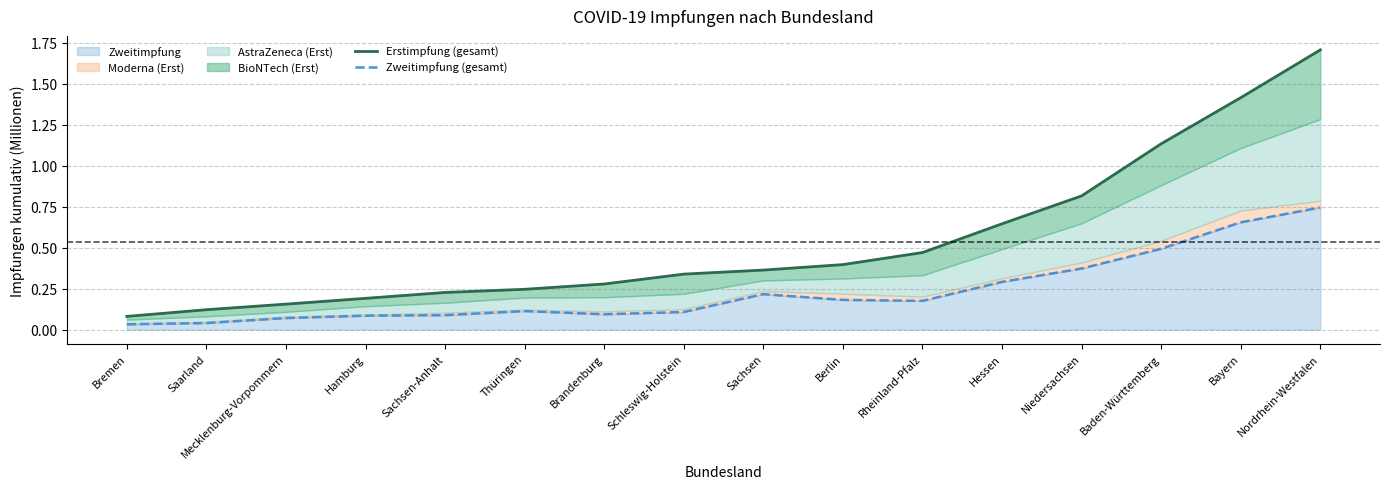

True or false: Erstimpfung (gesamt) has more than 1 points higher than both neighbors.

False